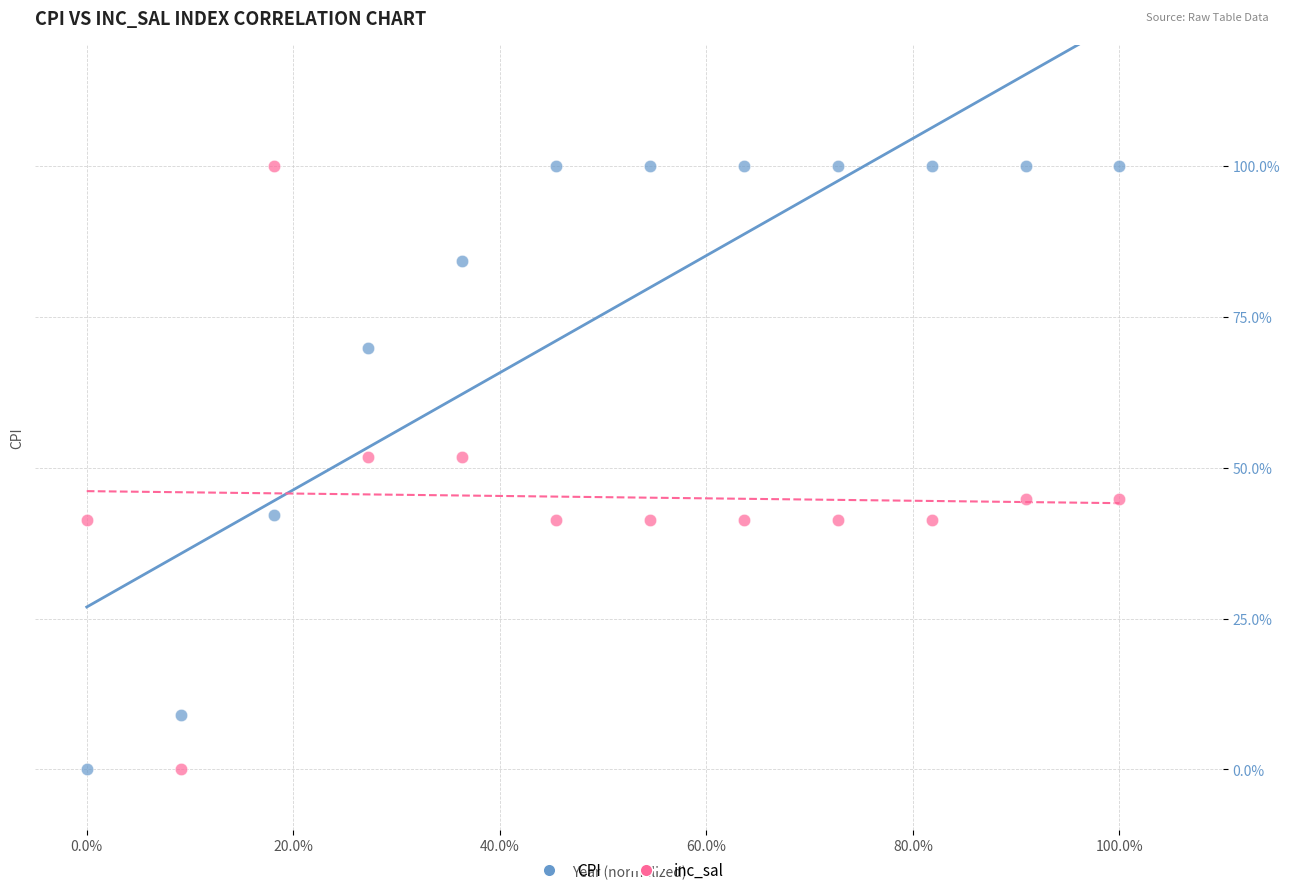

What are all the series names shown in the legend?

CPI, inc_sal